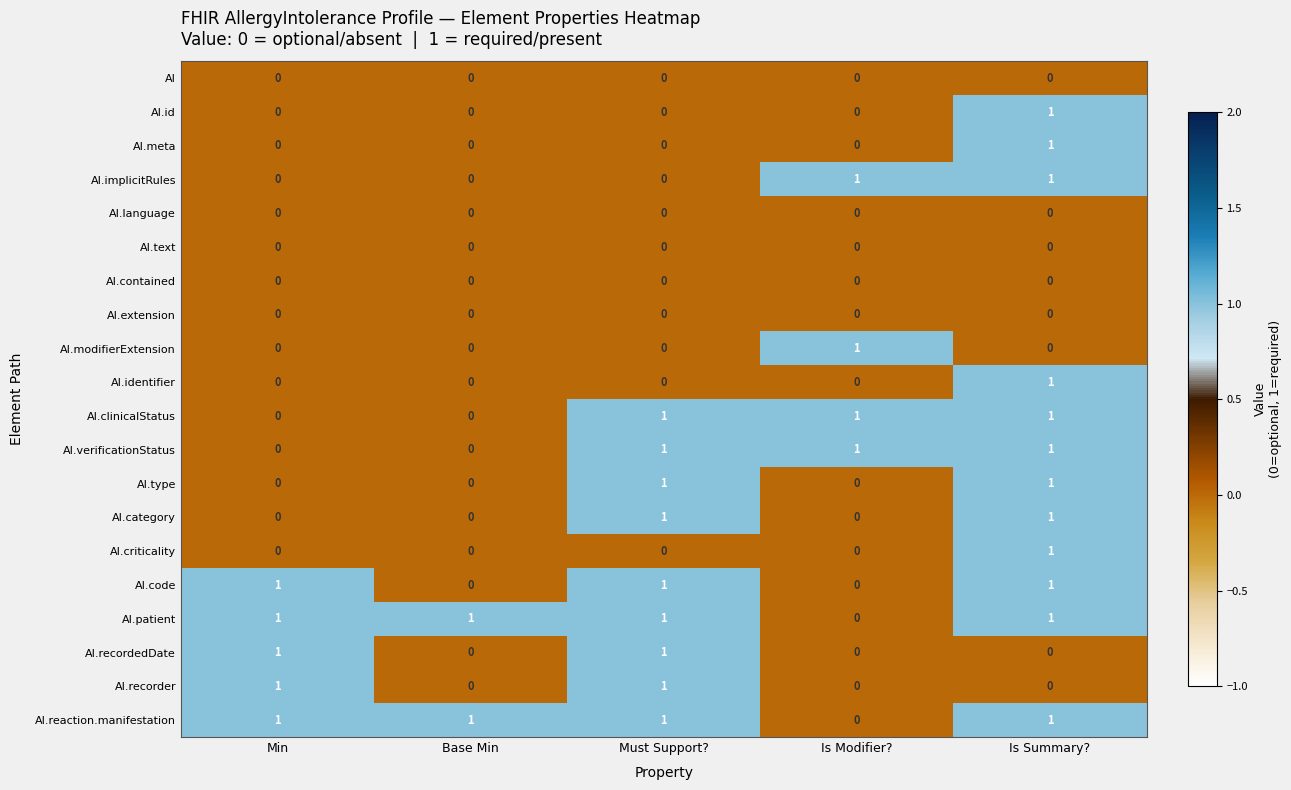

At which category is the sum across all series the highest?

Is Summary?